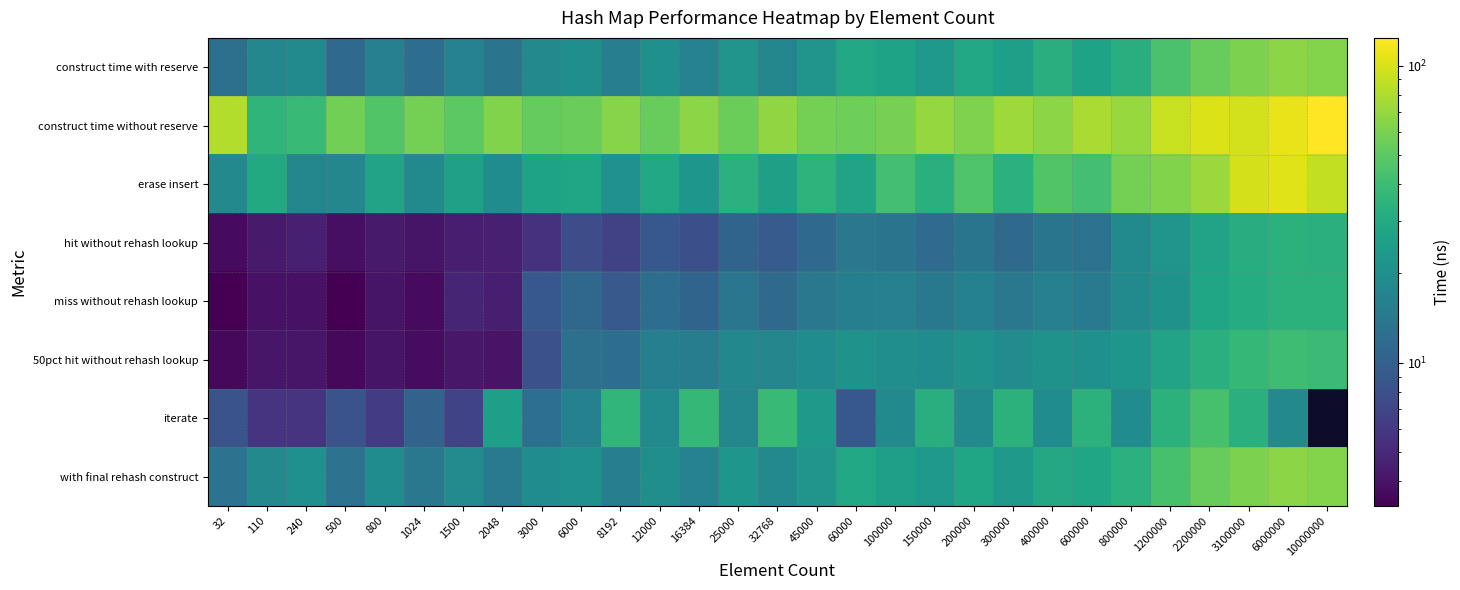

What is the total value across all series at 1200000?

345.4